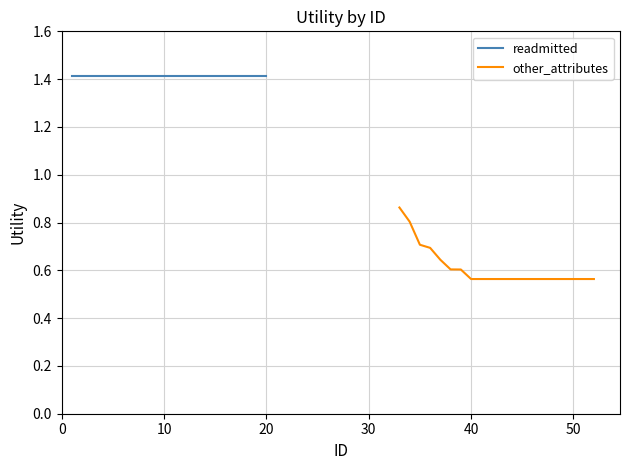

The other_attributes series shows 0.6 at 40. True or false?

True